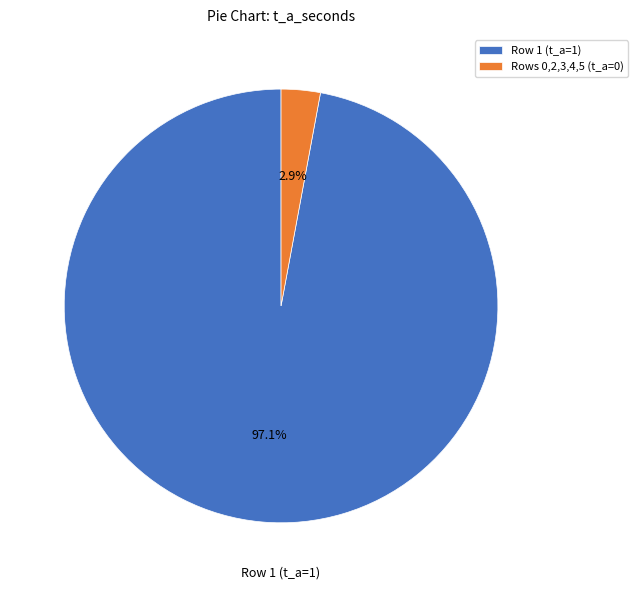

What portion of the pie excludes Rows 0,2,3,4,5 (t_a=0)?

97.1%